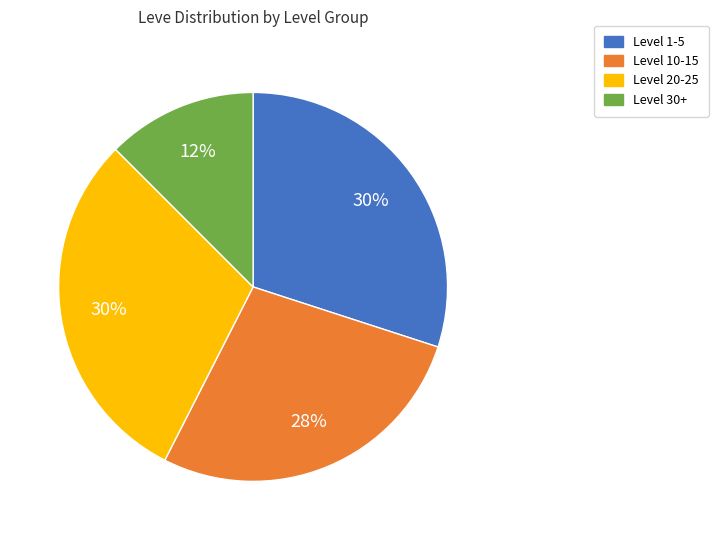

Does Level 1-5 represent more than half of the total?

No